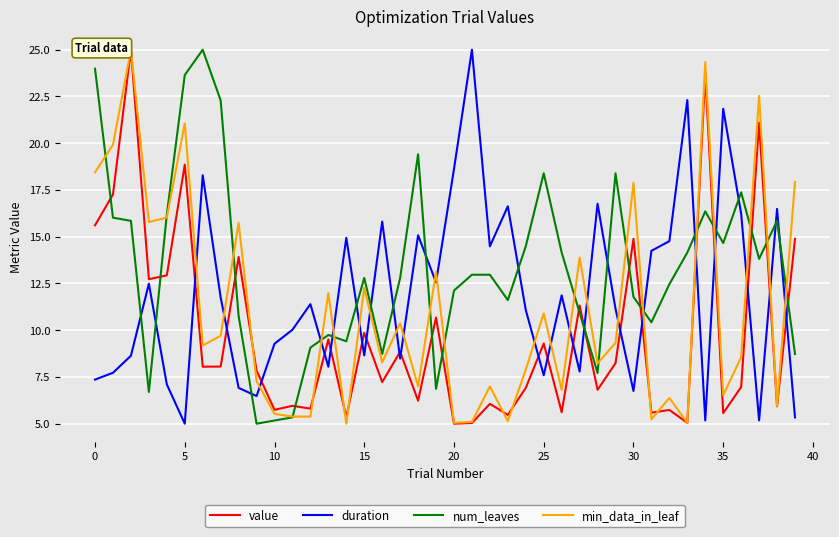

Is this an area chart (filled region under the line)?

No